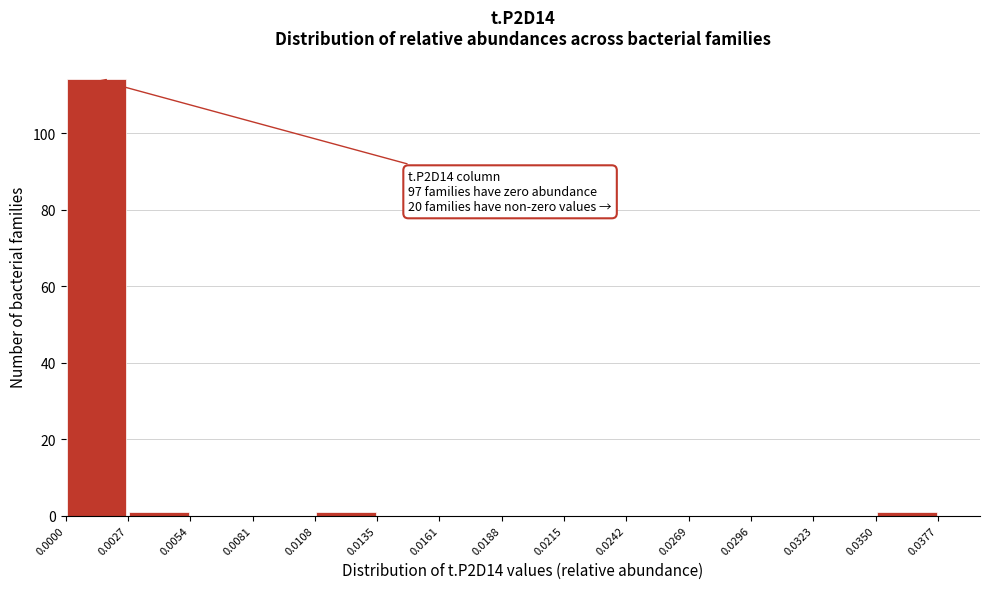

Over which range of the x-axis is the bar tallest?

0.0000 to 0.0027